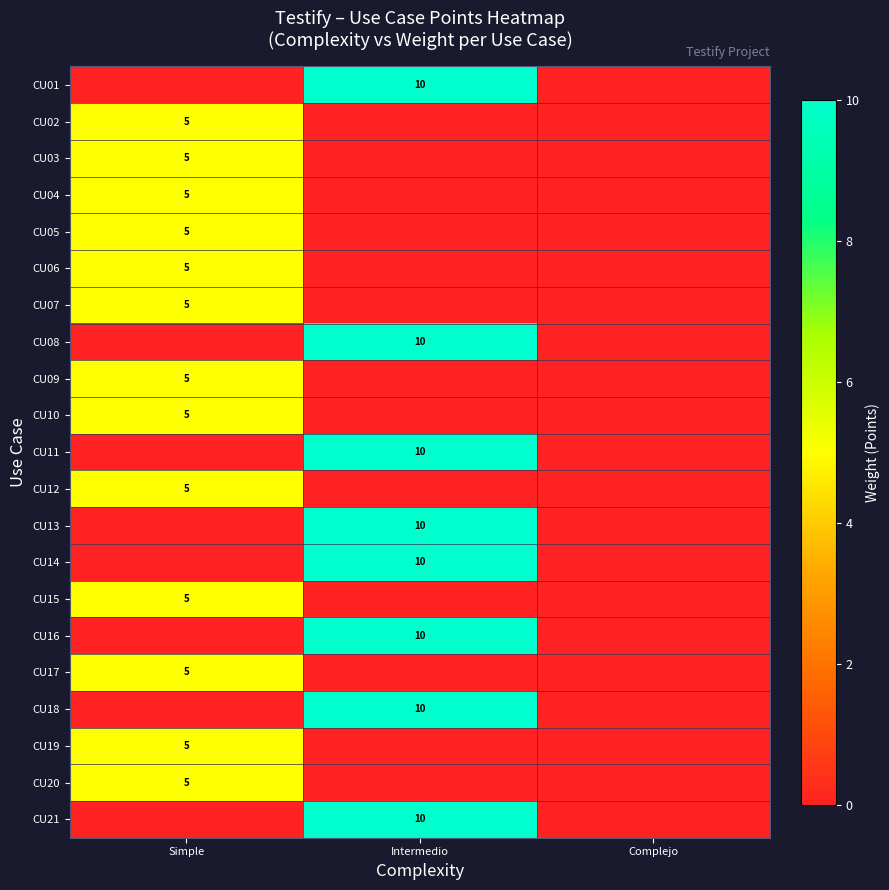

The value of row_5 at Complejo is 2. True or false?

False